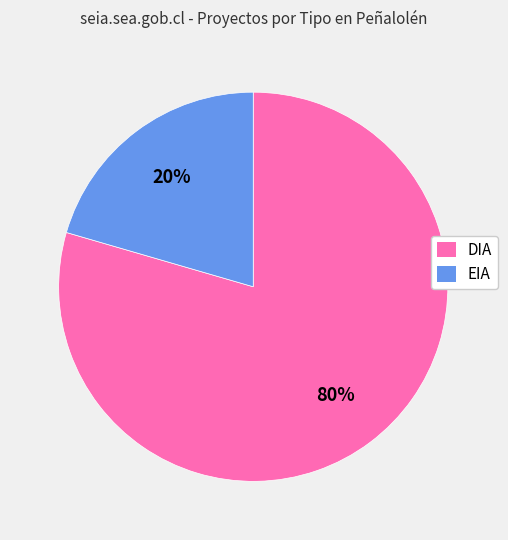

Combined, do DIA and EIA account for over 50%?

Yes